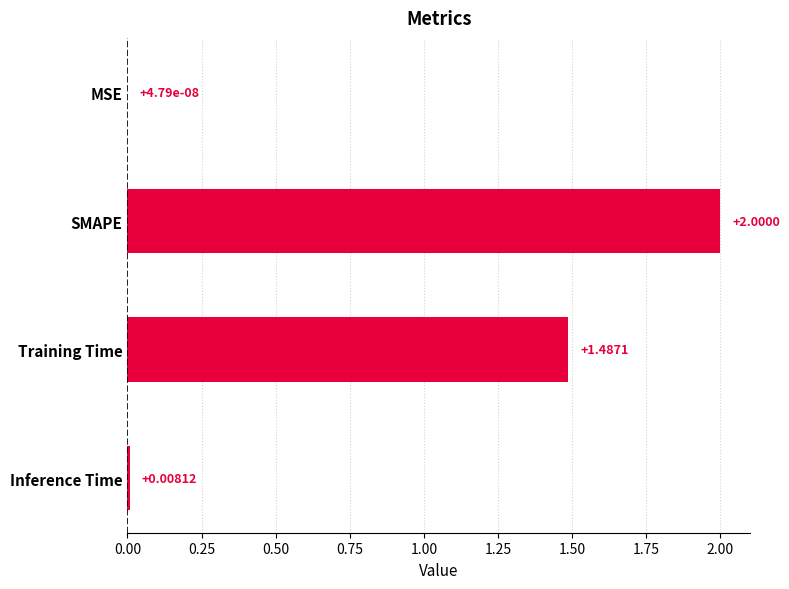

What is the greatest value displayed?

2.0